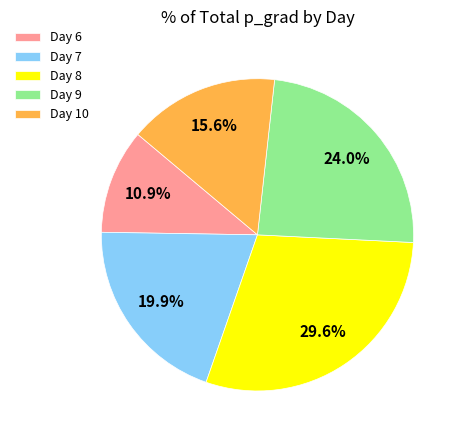

Between Day 7 and Day 8, which is larger?

Day 8